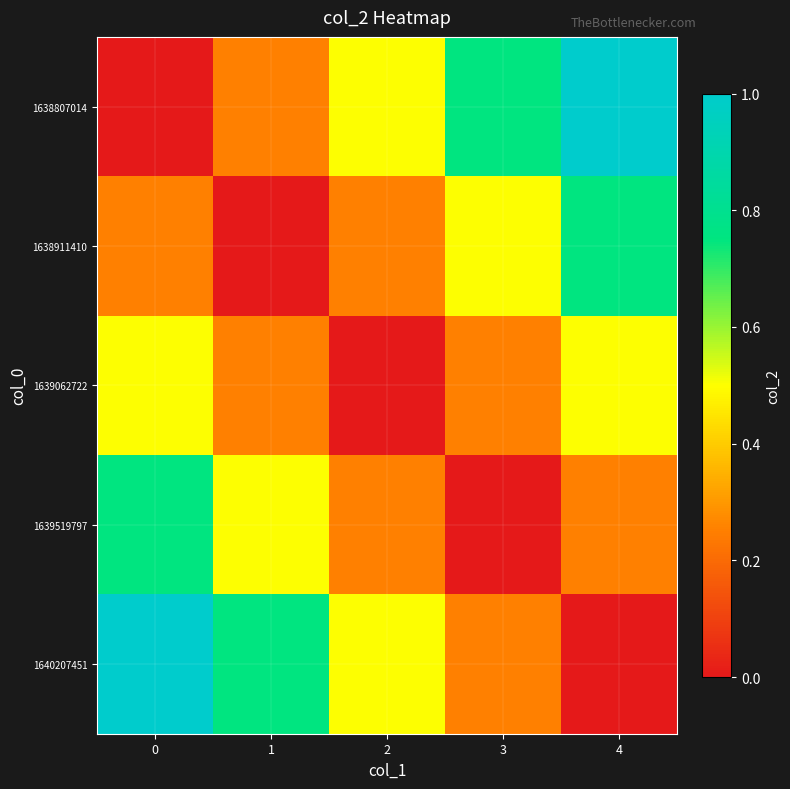

Which label corresponds to the largest value in the chart?

4